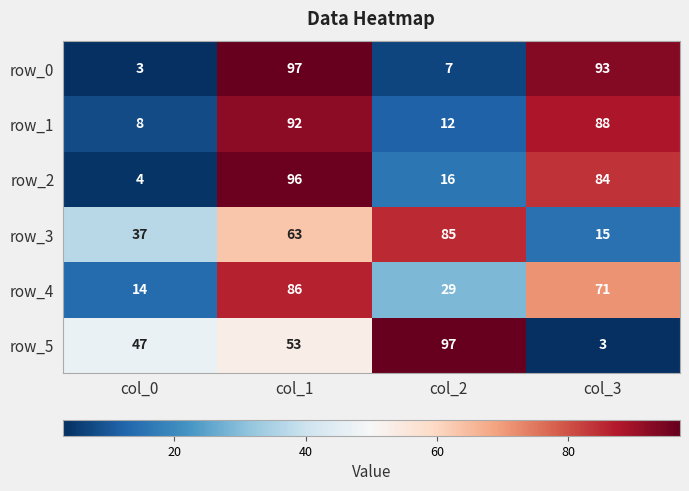

At which label does row_5 reach its minimum?

col_3